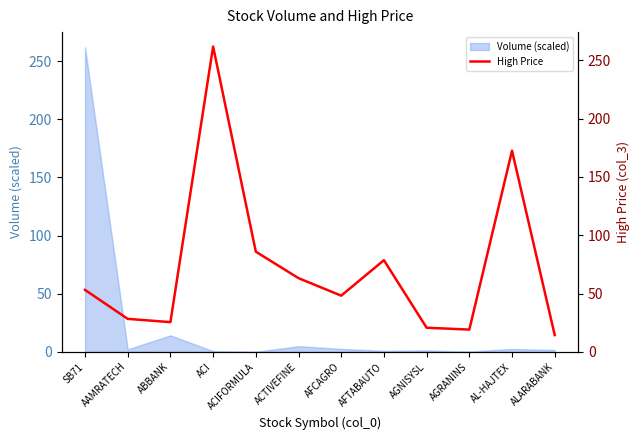

At which label is Volume (scaled) closest to 130?

ABBANK